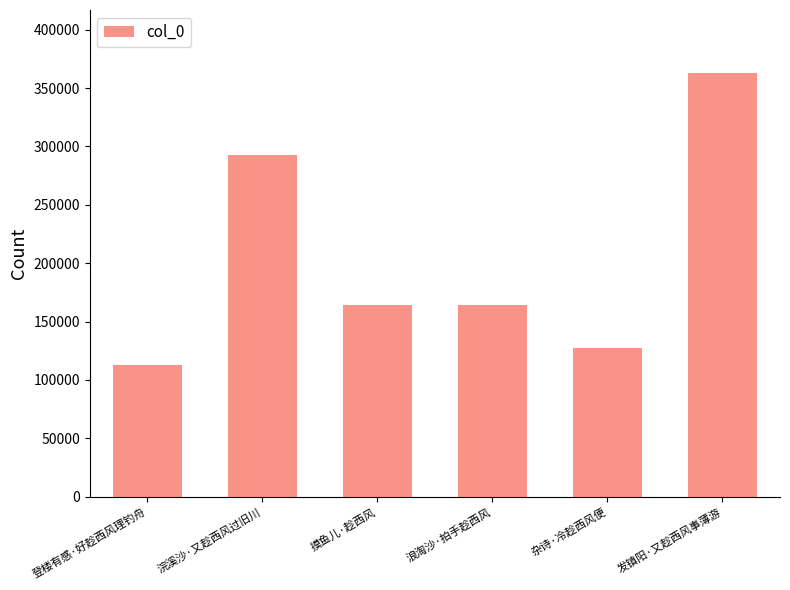

Where is the data nearest to the value 237771?

浣溪沙·又趁西风过旧川